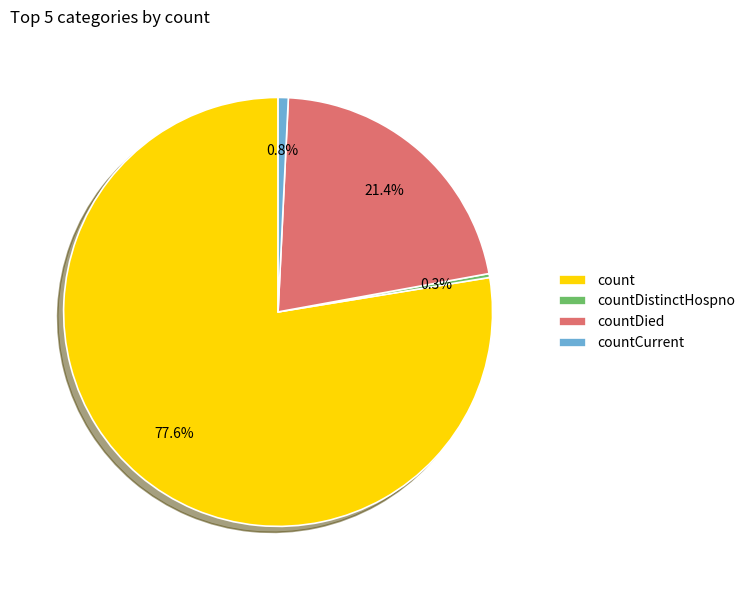

Does countCurrent account for over 50% of the chart?

No